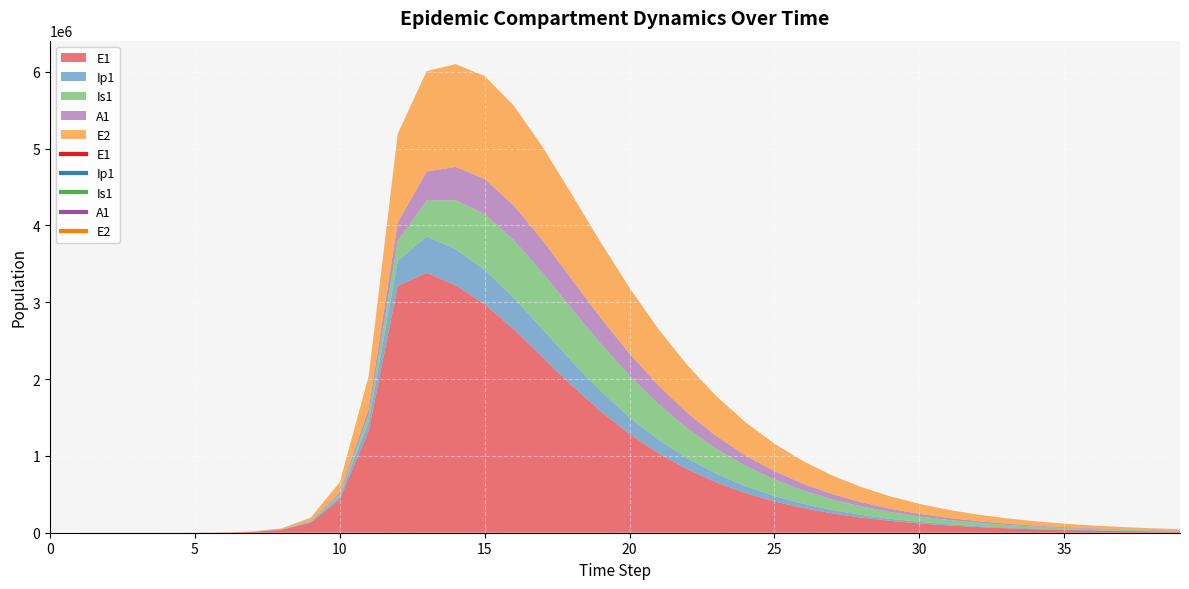

The Is1 series shows 54697.6 at 31. True or false?

True